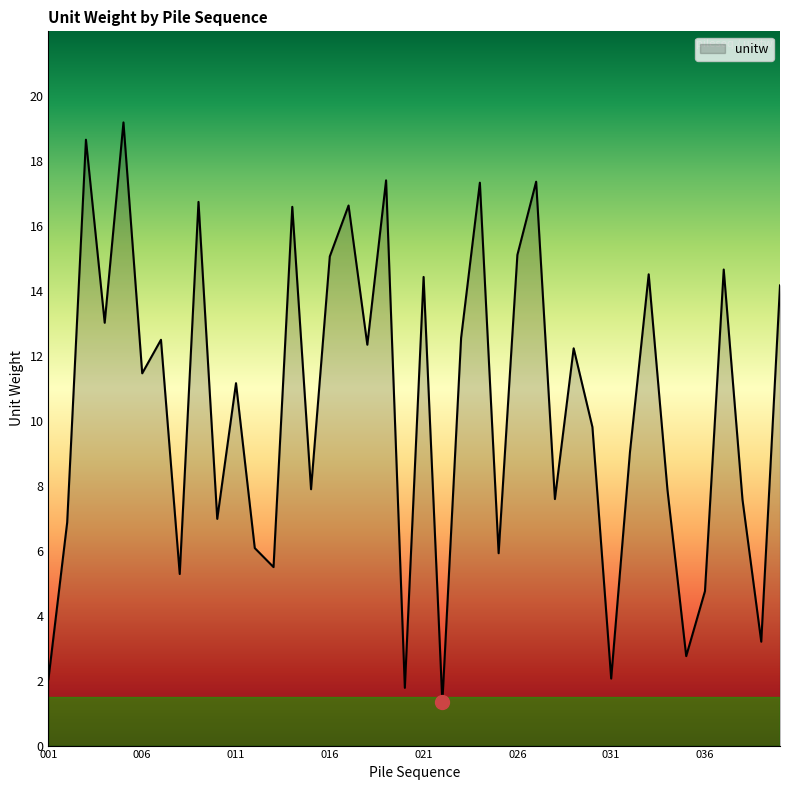

What is the maximum value shown in the chart?

19.2